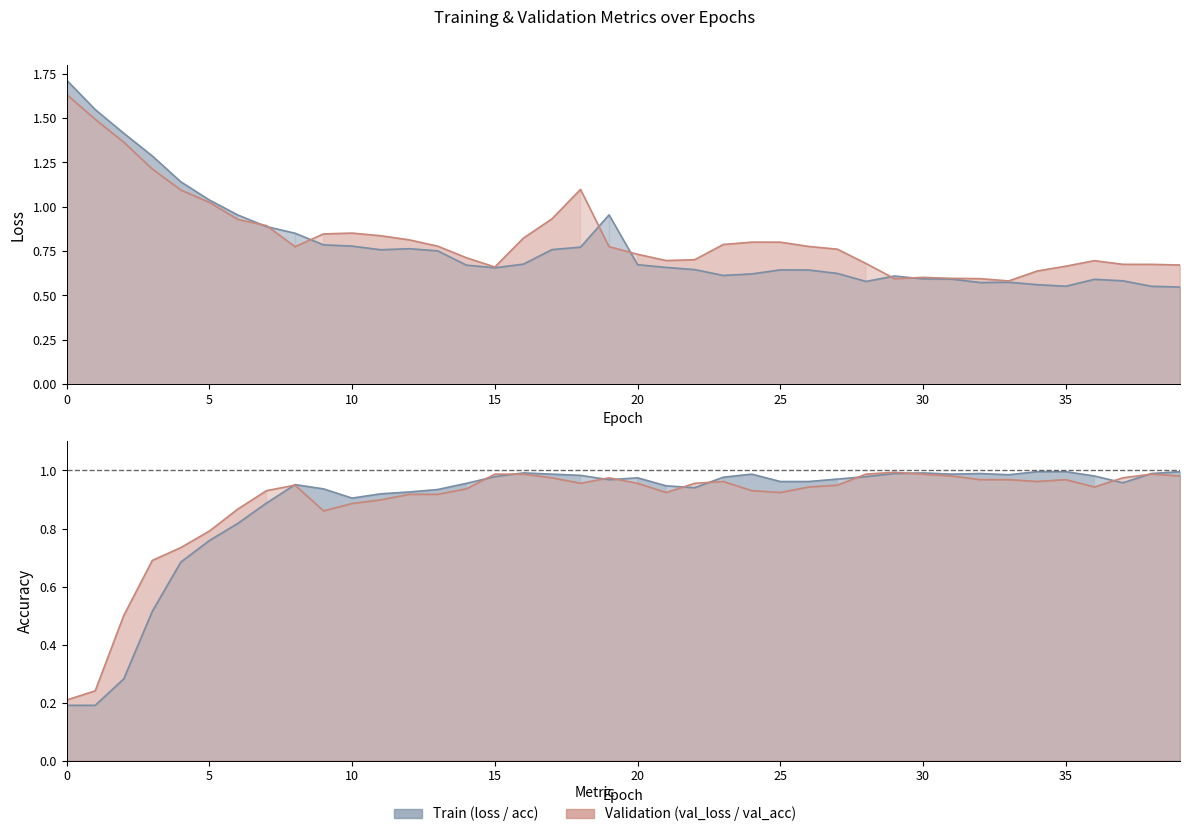

At which label does acc reach its peak?

34